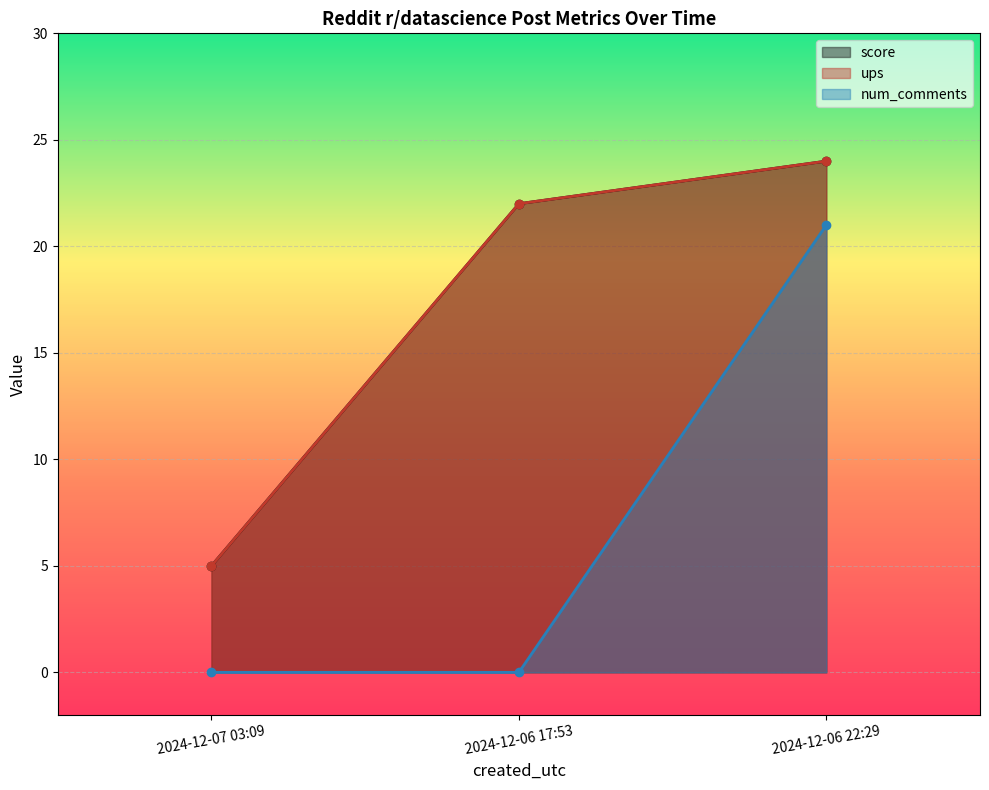

Which label corresponds to the largest value in the chart?

2024-12-06 22:29